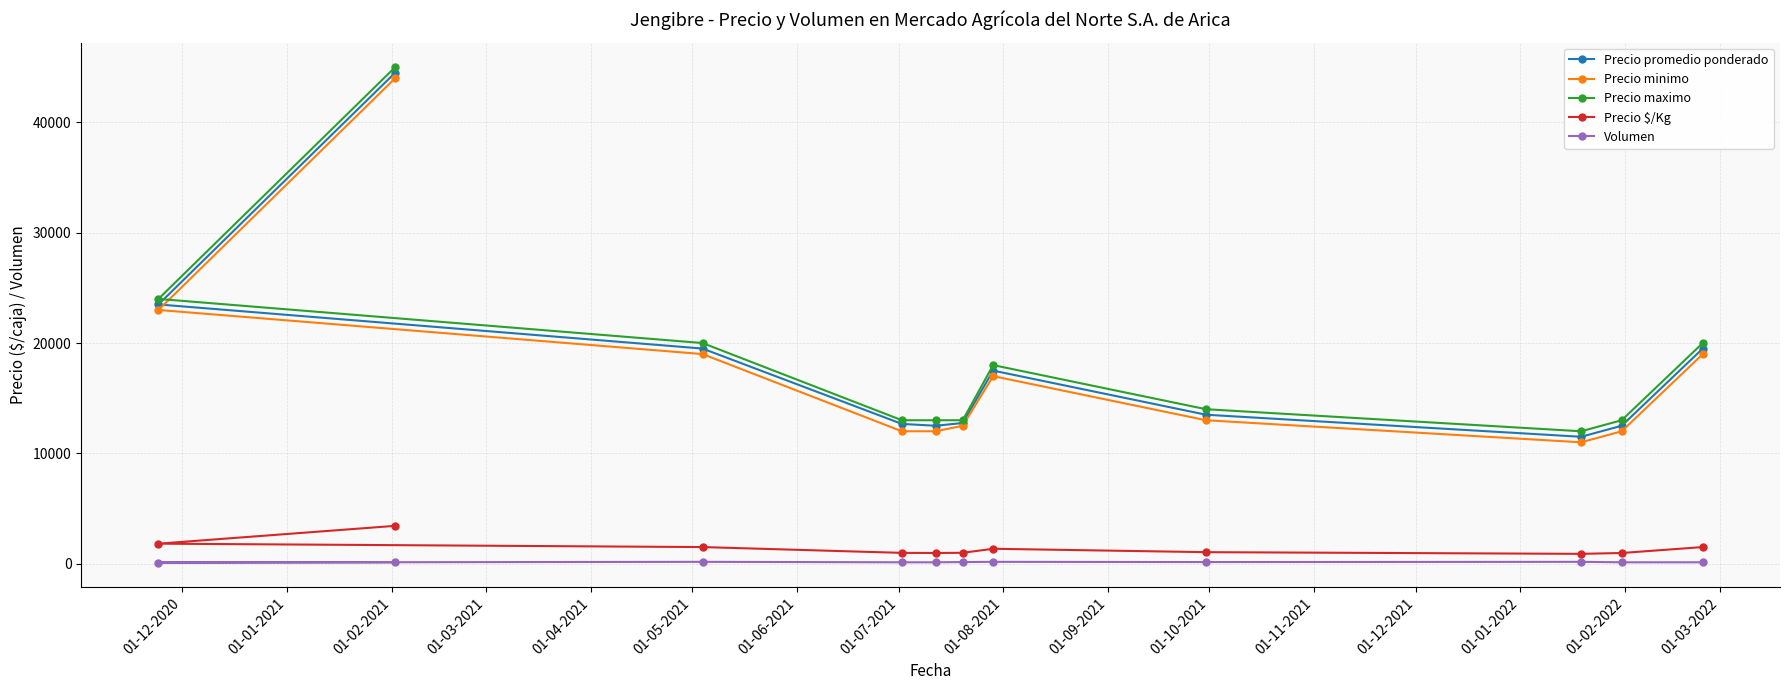

What is the average value of the Volumen series?

133